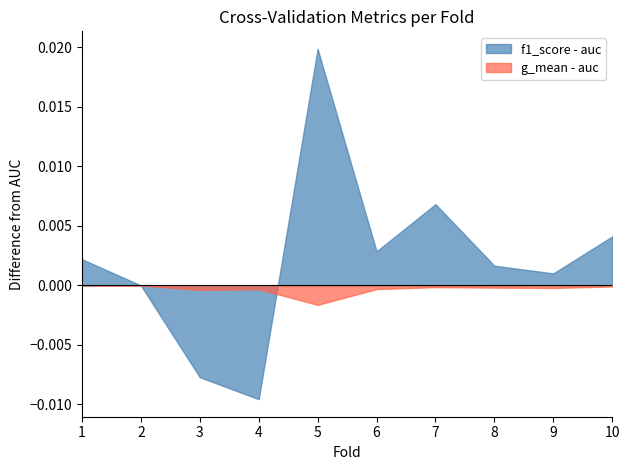

At which category is the sum across all series the highest?

5